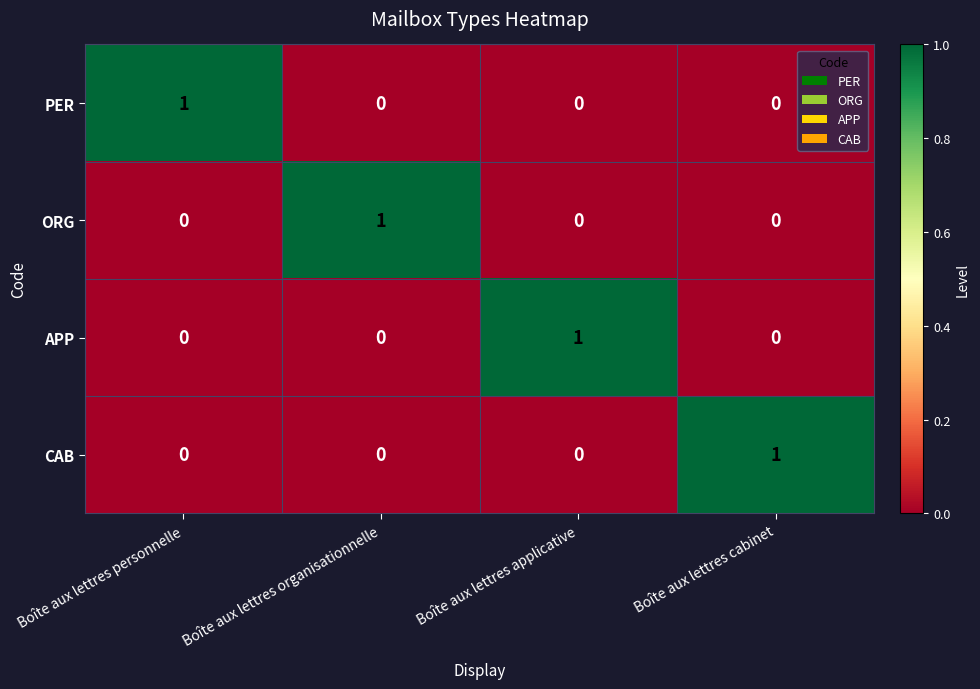

Reading right to left, what are all the values shown in this chart?

PER: 0	0	0	1
ORG: 0	0	1	0
APP: 0	1	0	0
CAB: 1	0	0	0